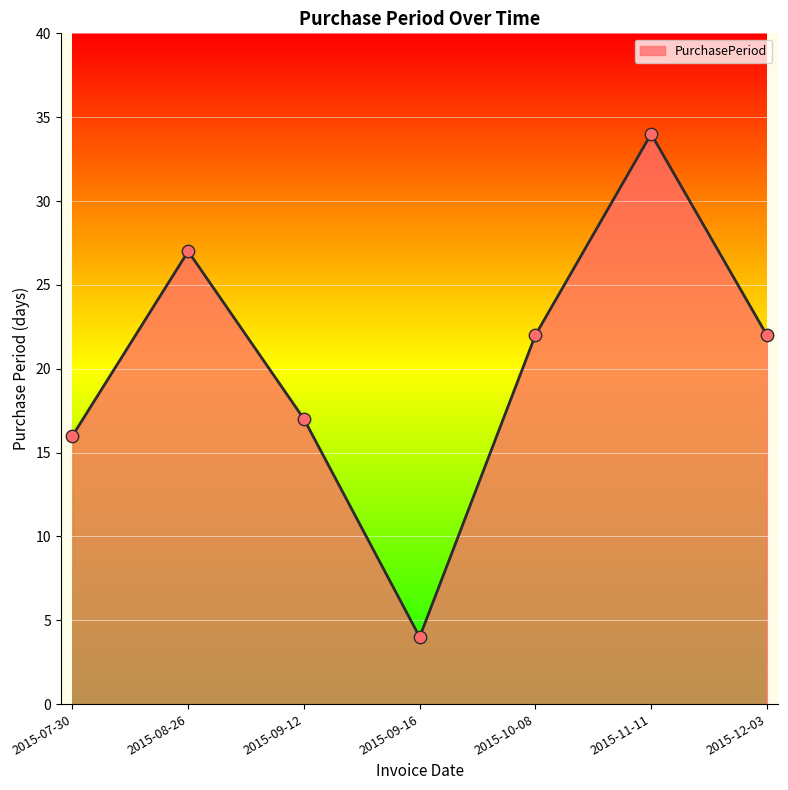

Approximately how many times larger is the value at 2015-11-11 compared to 2015-07-30?

2.1